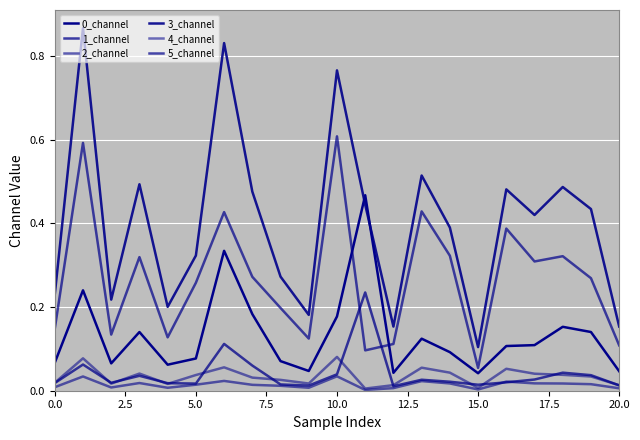

Is this an area chart (filled region under the line)?

No